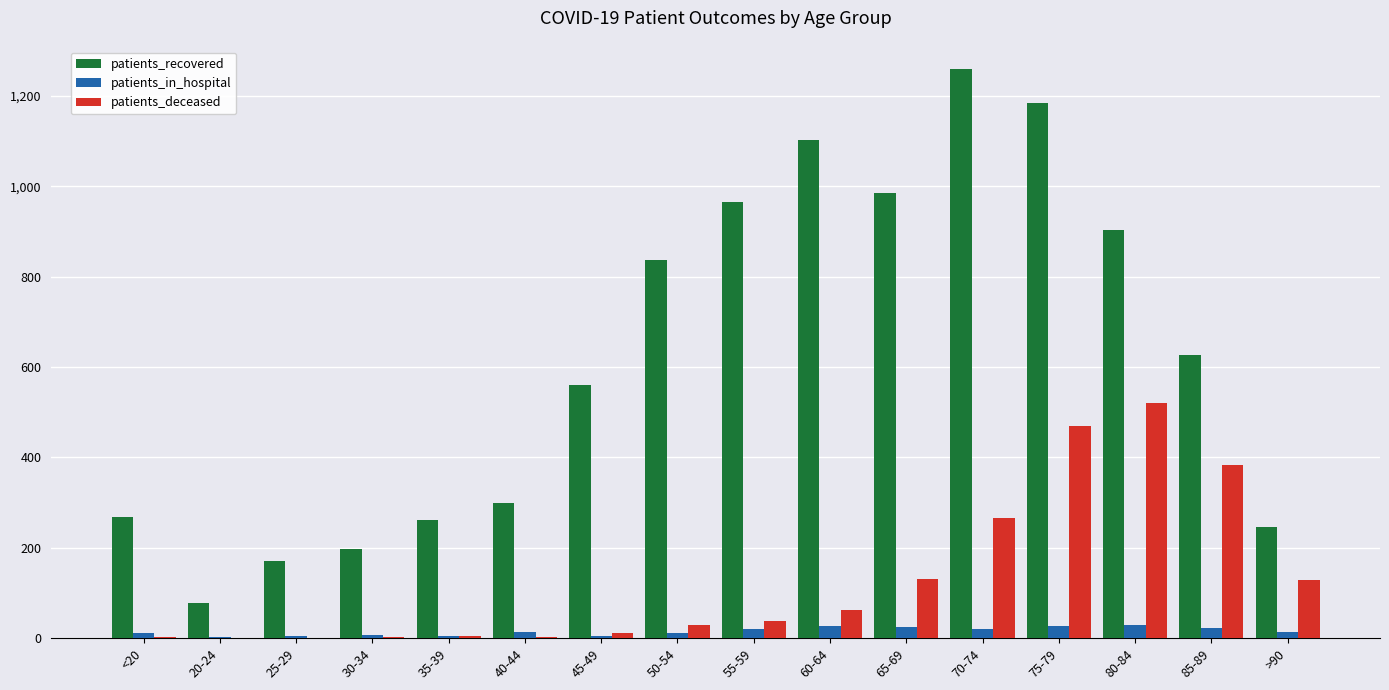

Between 45-49 and >90, which series saw the biggest shift?

patients_recovered